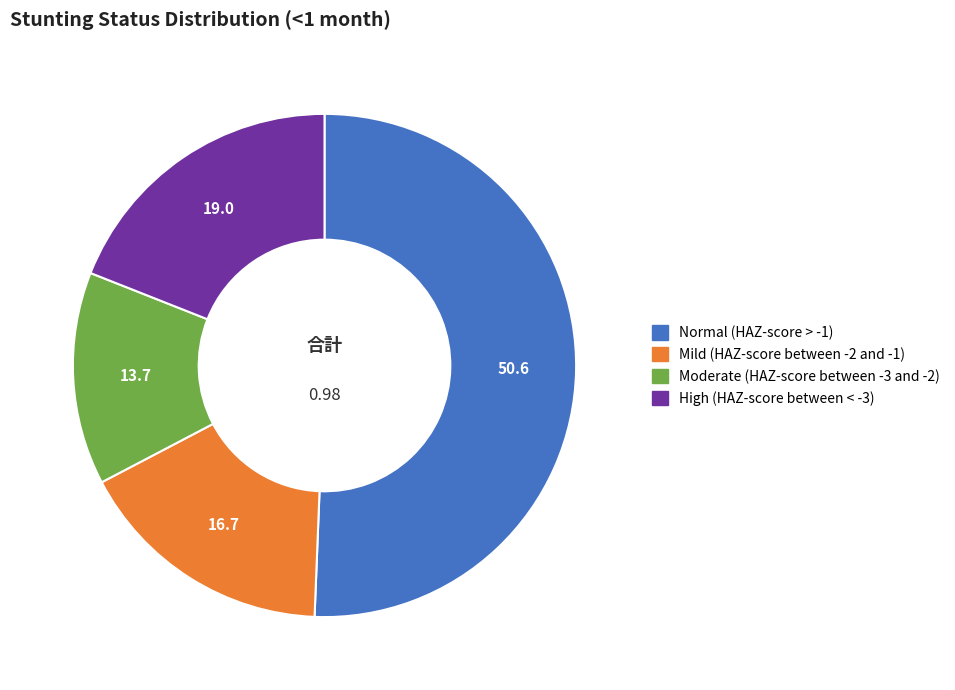

Is there a majority slice in this chart?

Yes